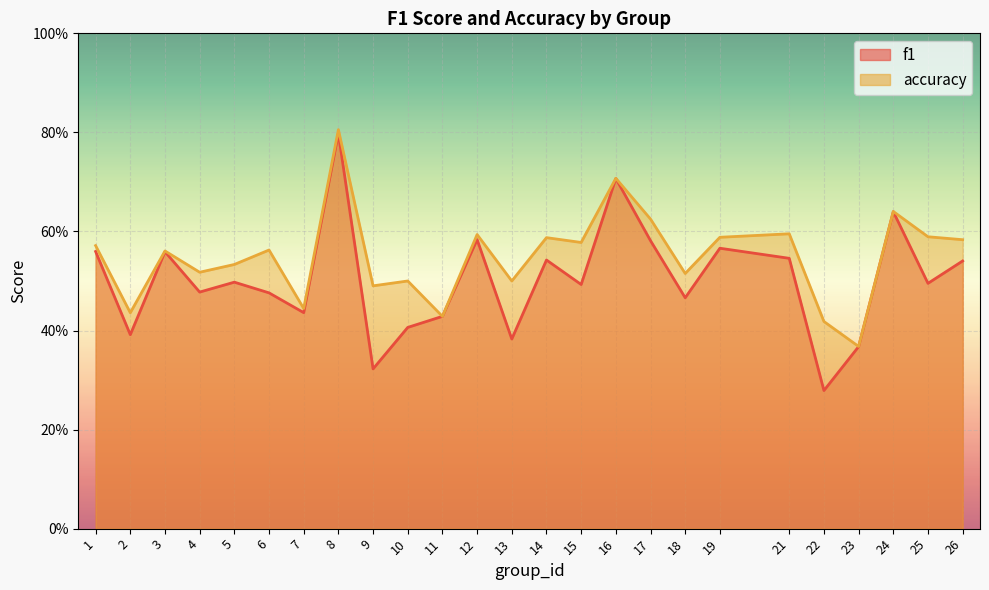

True or false: f1 has more than 0 interior local peaks.

True